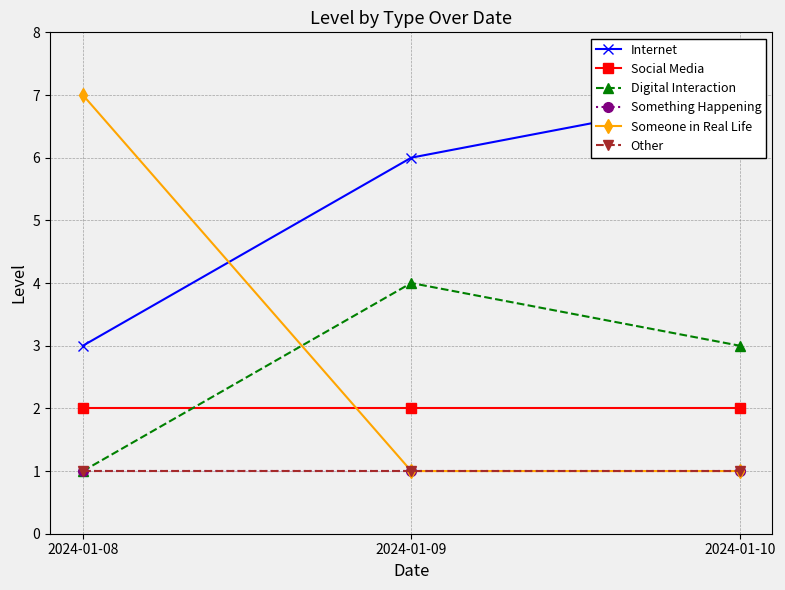

Reading left to right, transcribe all the data shown in this chart.

Internet: 2024-01-08=3	2024-01-09=6	2024-01-10=7
Social Media: 2024-01-08=2	2024-01-09=2	2024-01-10=2
Digital Interaction: 2024-01-08=1	2024-01-09=4	2024-01-10=3
Something Happening: 2024-01-08=1	2024-01-09=1	2024-01-10=1
Someone in Real Life: 2024-01-08=7	2024-01-09=1	2024-01-10=1
Other: 2024-01-08=1	2024-01-09=1	2024-01-10=1